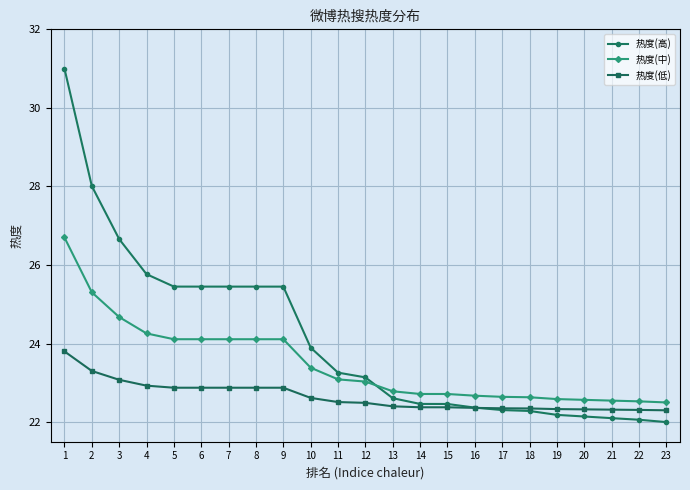

What is the highest value of the 热度(中) series?

26.7